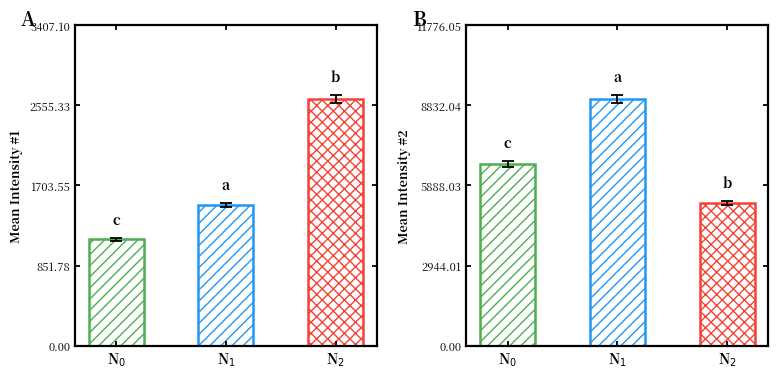

Rank the series by their maximum value, from lowest to highest.

Mean Intensity #1, Mean Intensity #2